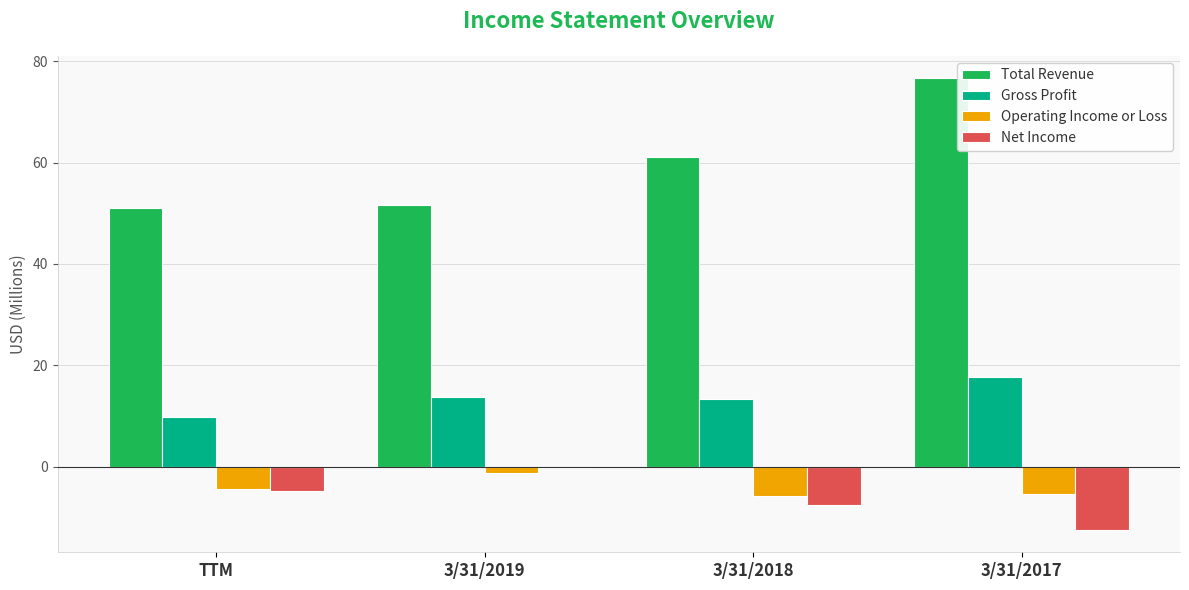

What value does the Gross Profit series have at 3/31/2017?

17.6